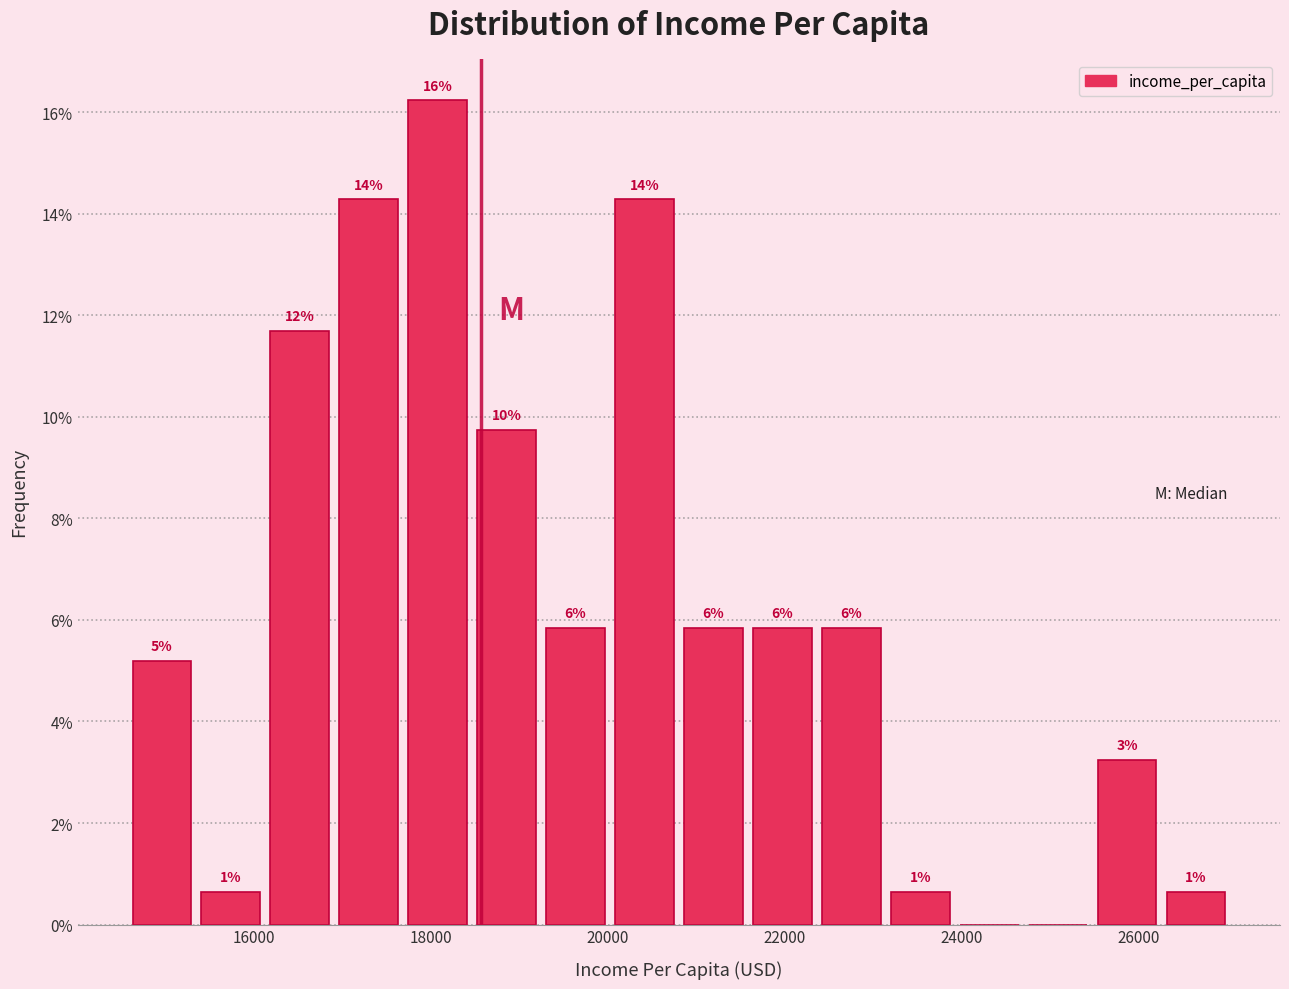

Around what value on the x-axis is the tallest bar? Give the approximate position of its centre, as read against the axis.

18000